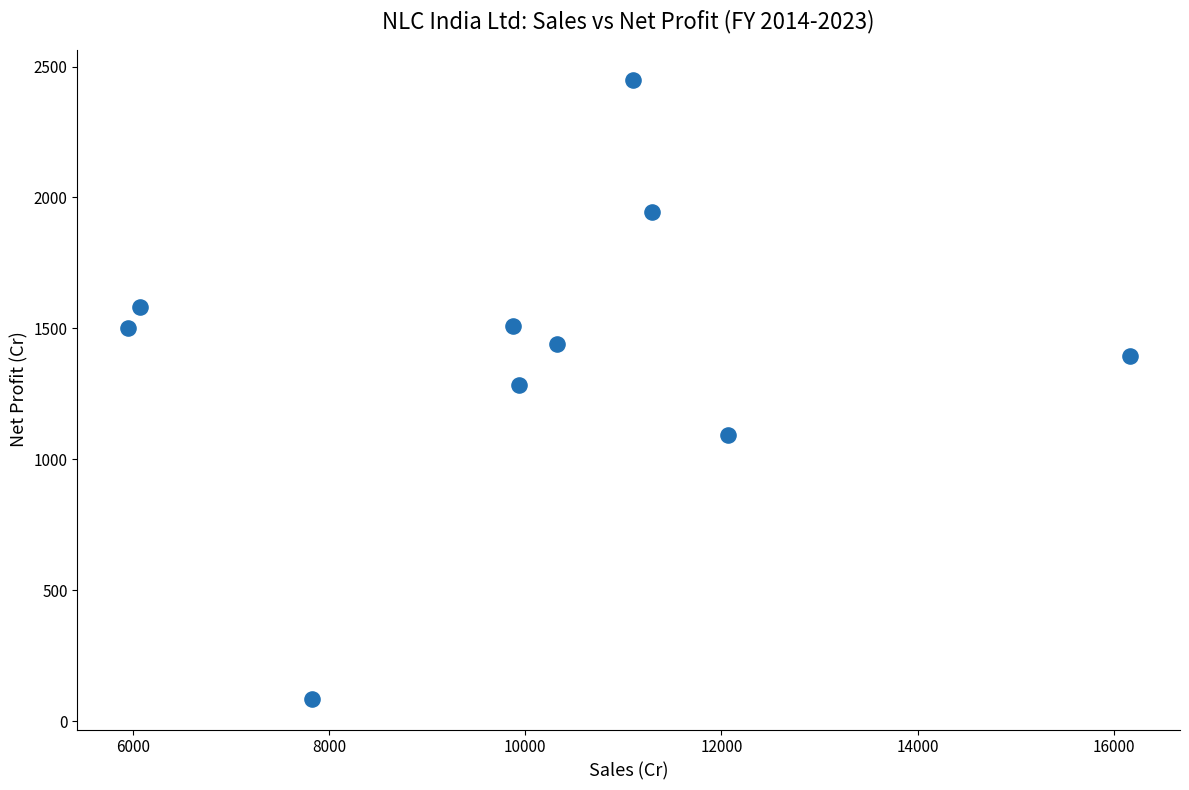

What is the range of X values (max minus min)?

10220.1